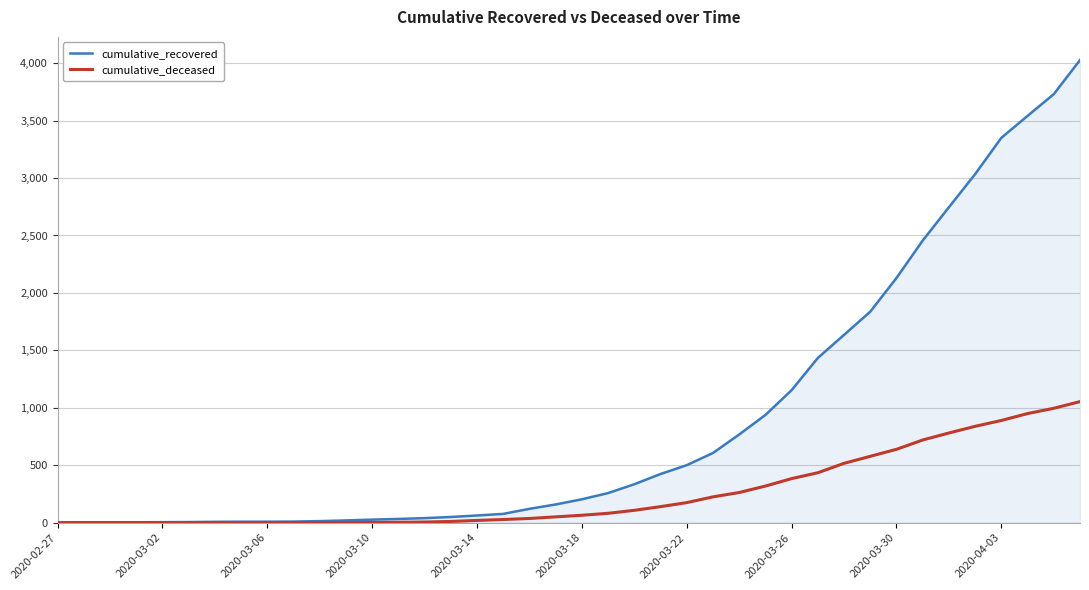

What is the maximum value for cumulative_recovered?

4027